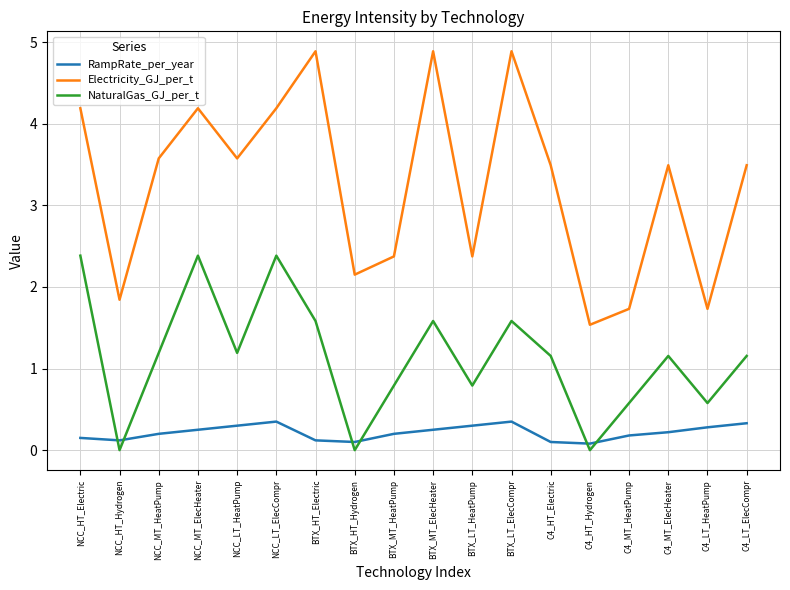

What are all the series names shown in the legend?

RampRate_per_year, Electricity_GJ_per_t, NaturalGas_GJ_per_t